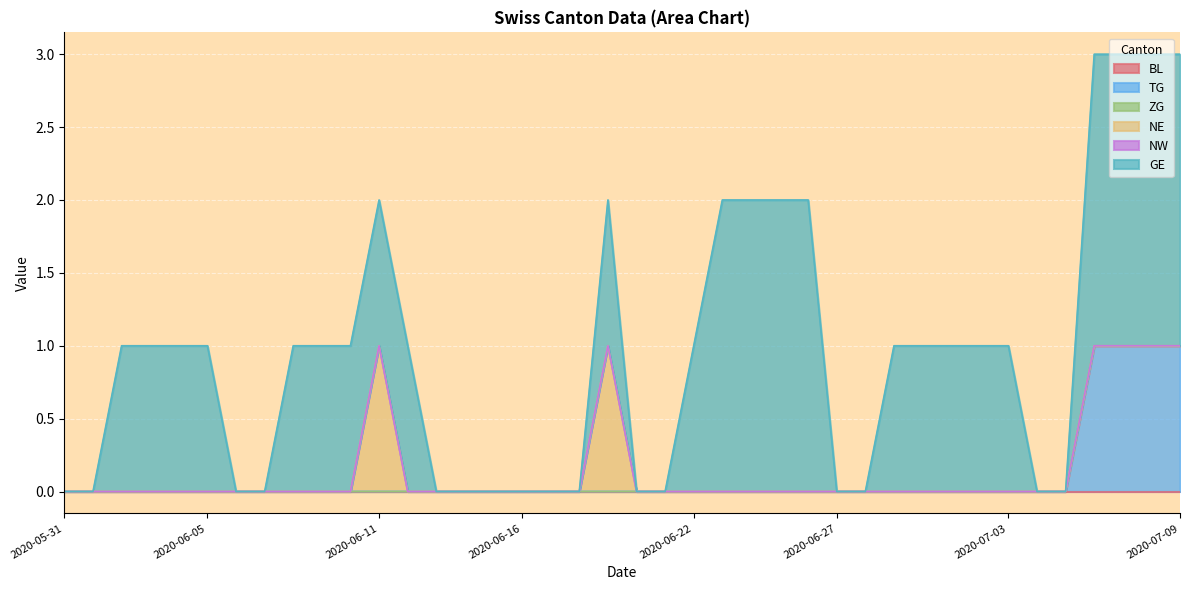

What is the difference between the maximum and minimum values in the GE series?

2